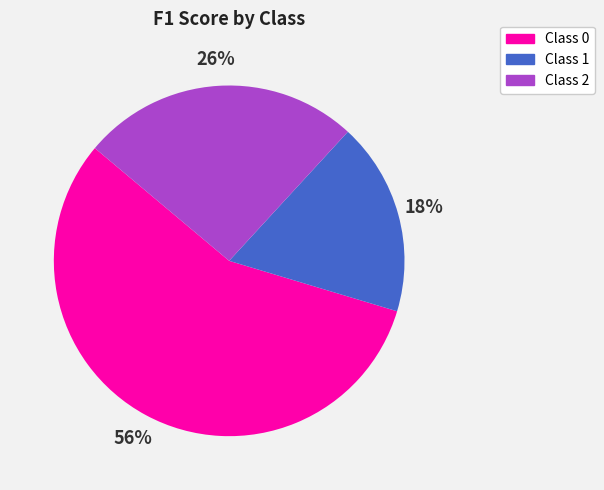

Count the number of slices in the pie.

3